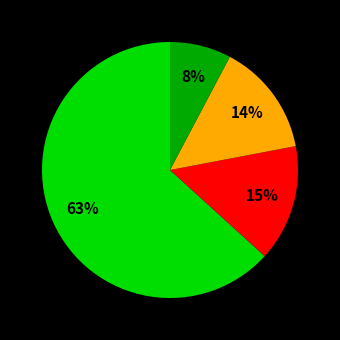

Is there any slice that represents more than half of the pie?

Yes